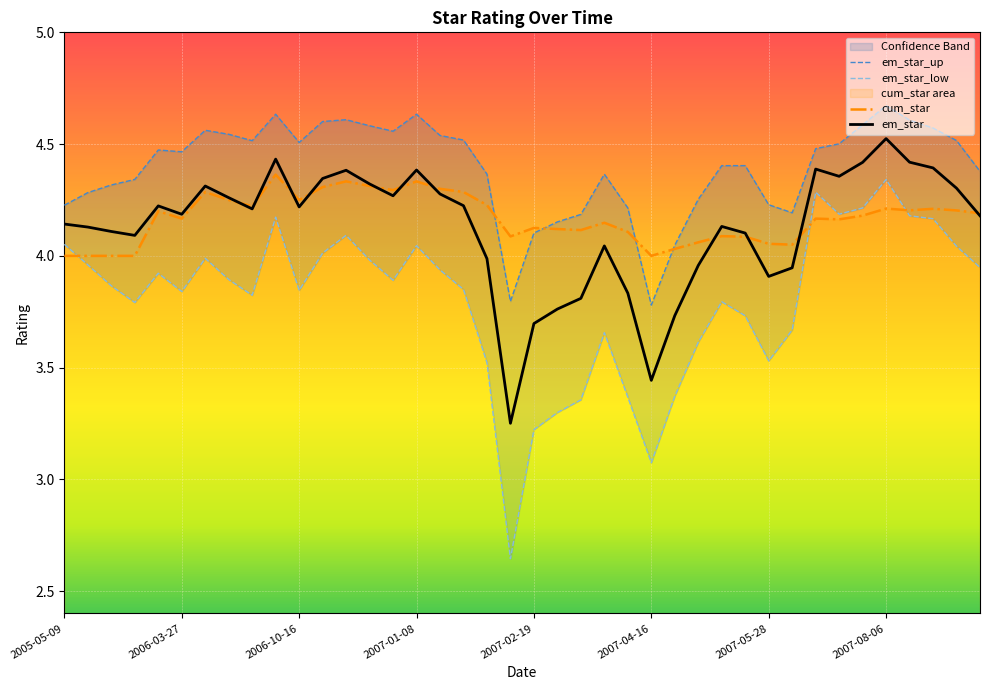

What is the maximum value for em_star?

4.5